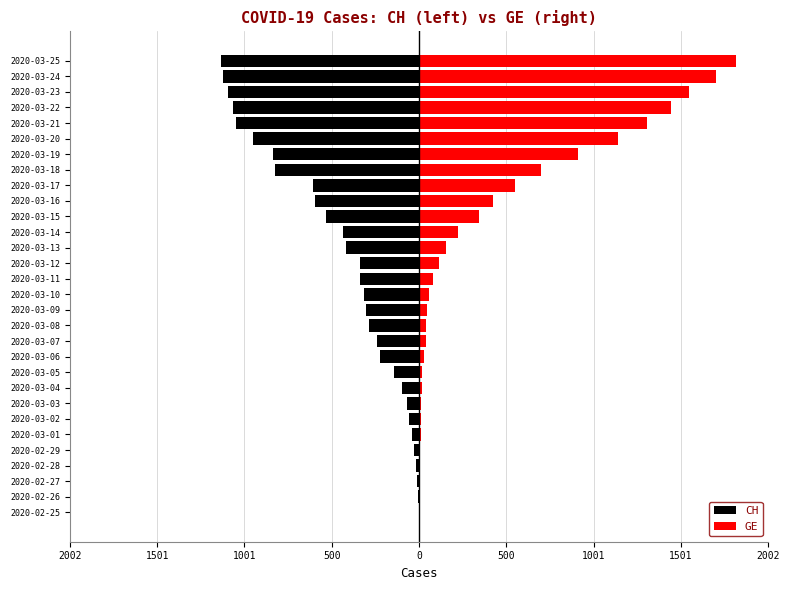

What are all the series names shown in the legend?

CH, GE